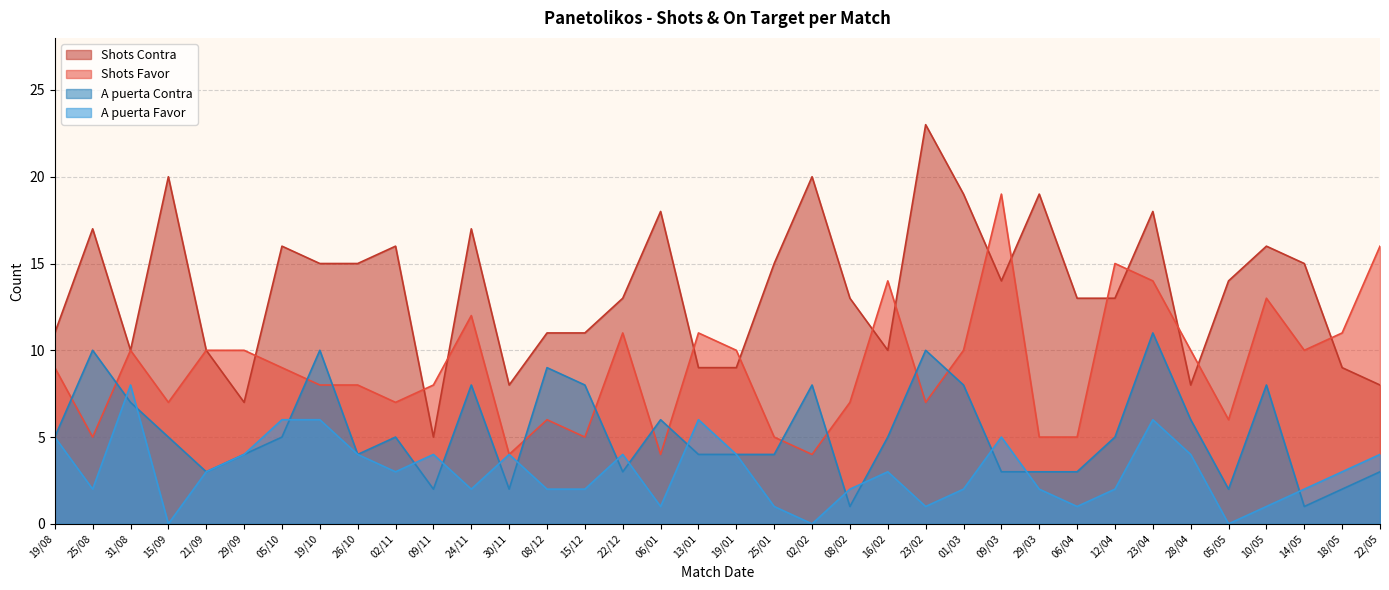

True or false: Shots Contra and A puerta Contra cross at least once.

False